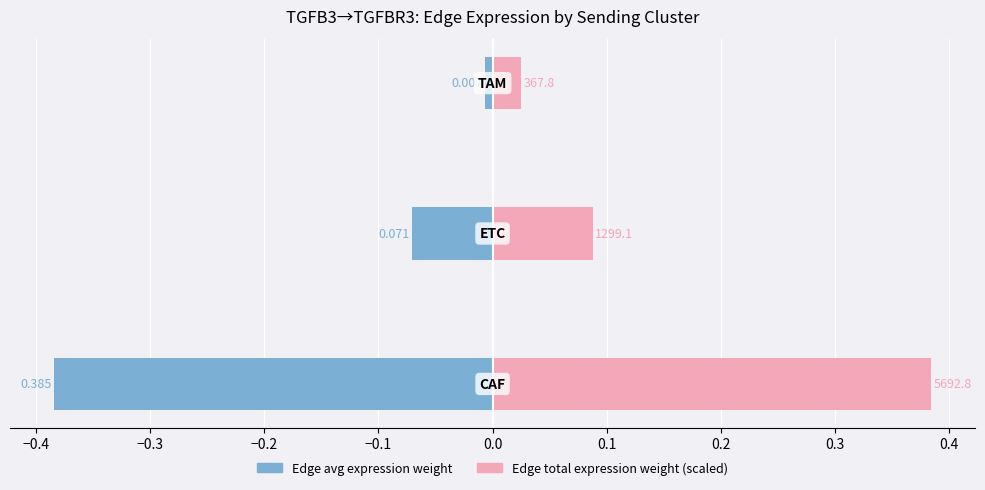

Reading left to right, extract all data points from this chart.

Edge avg expression weight: −0.5=-0.4	−0.4=-0.1	−0.3=-0.0
Edge total expression weight (scaled): −0.5=0.4	−0.4=0.1	−0.3=0.0